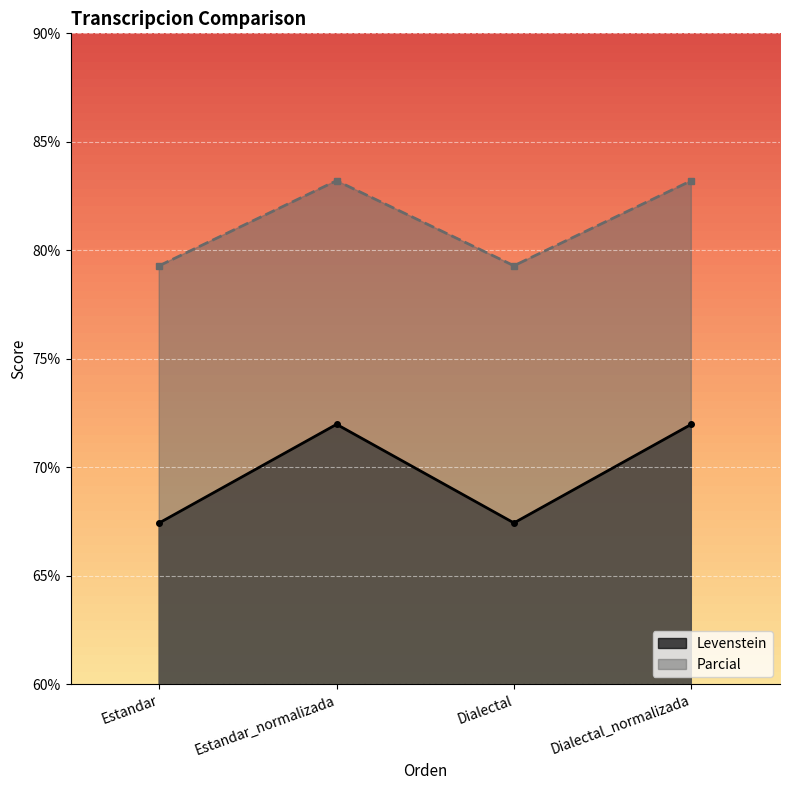

True or false: Parcial and Levenstein intersect in this chart.

False